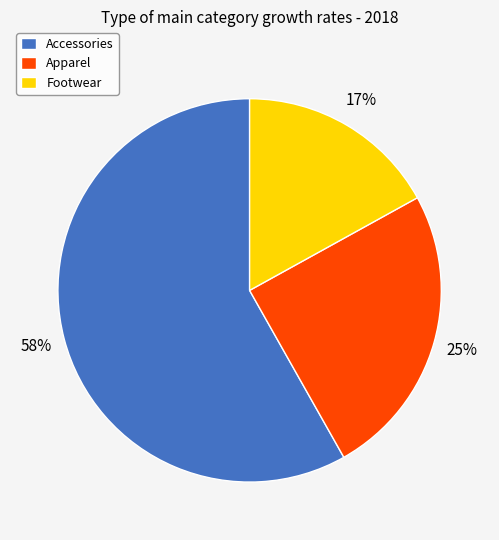

The Accessories slice represents 58% of the pie. True or false?

True